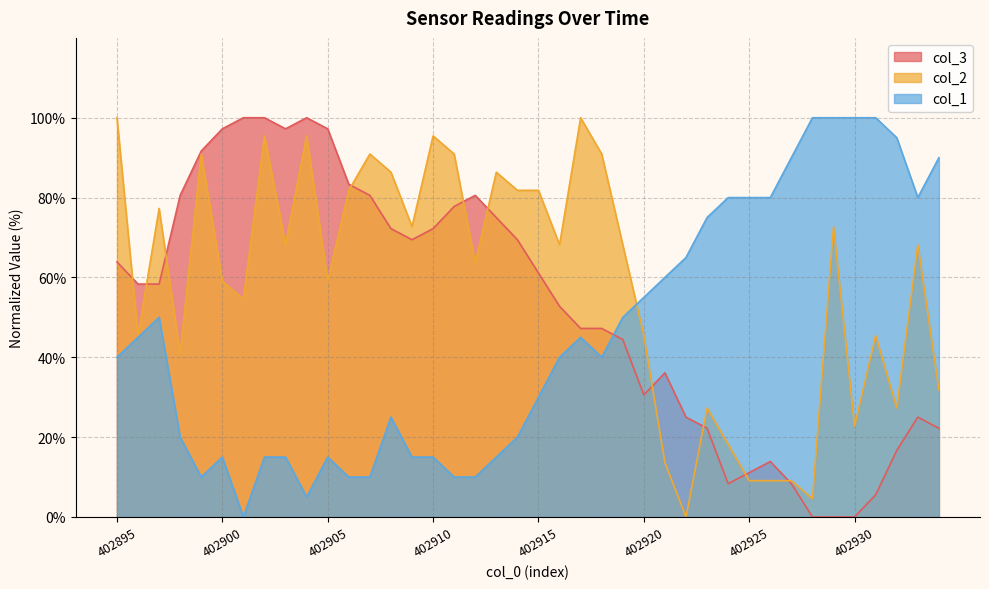

At which label does col_3 reach its peak?

402901